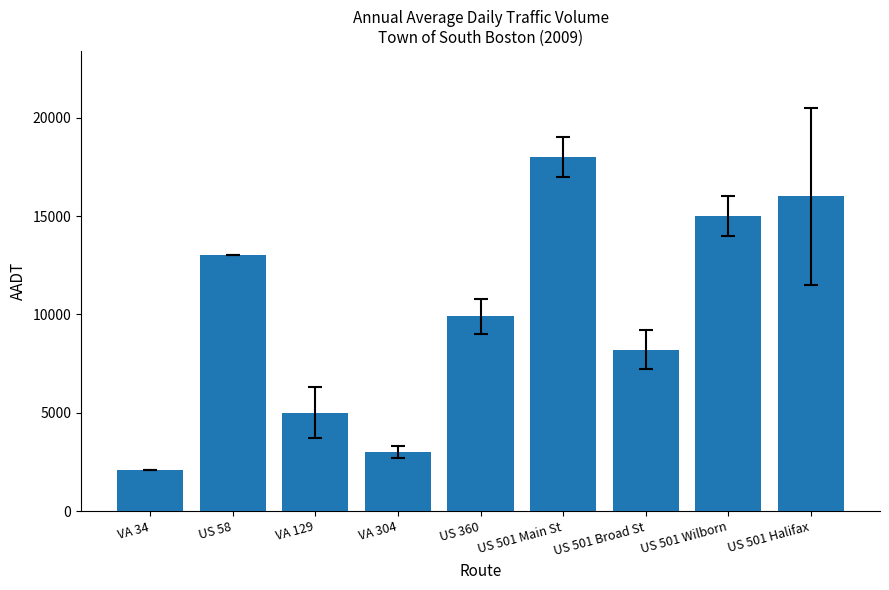

List the labels in order of value, smallest first.

VA 34, VA 304, VA 129, US 501 Broad St, US 360, US 58, US 501 Wilborn, US 501 Halifax, US 501 Main St